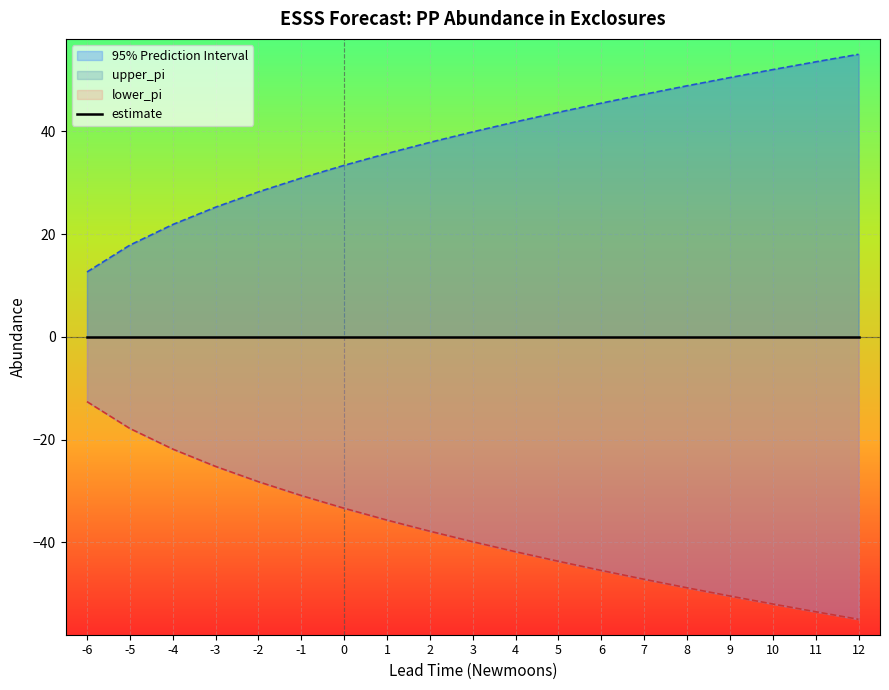

The value of upper_pi at -1 is 47.5. True or false?

False